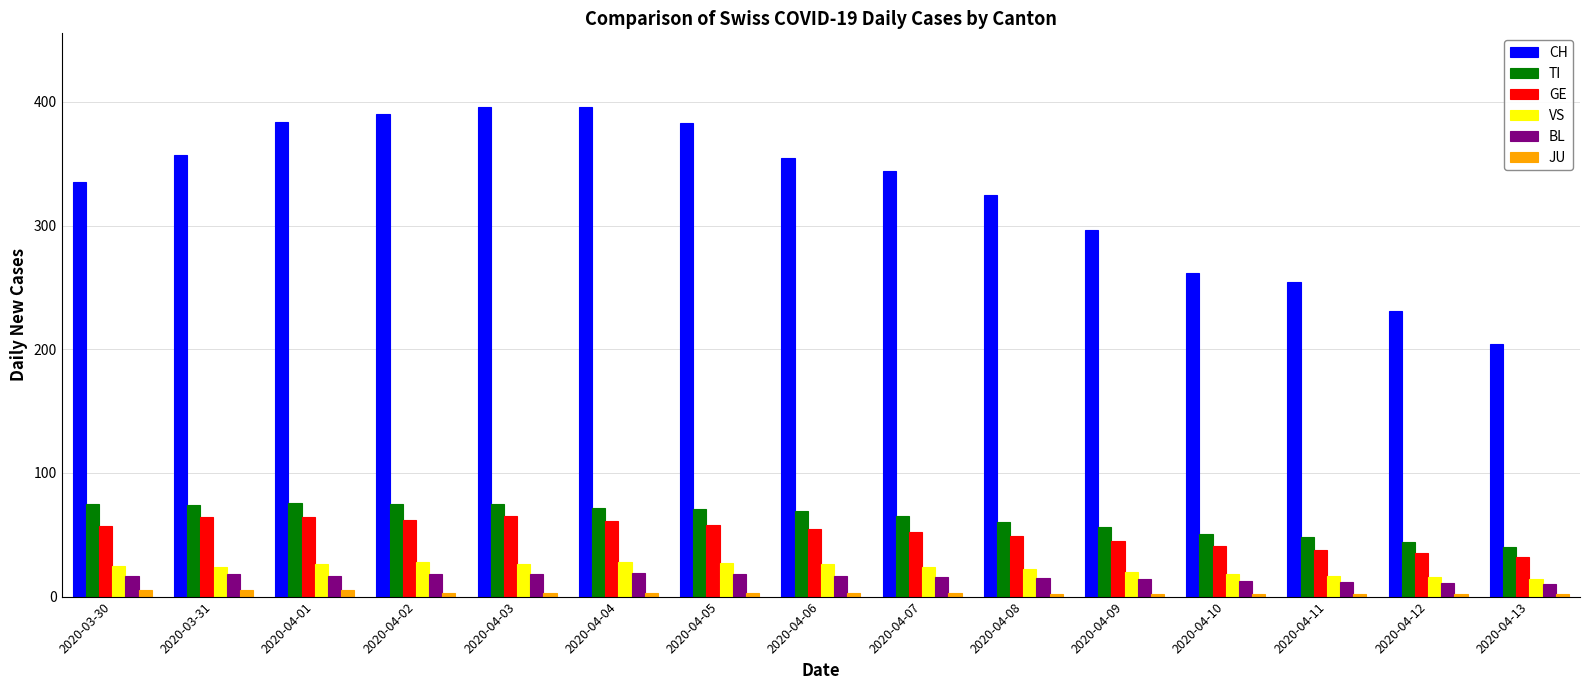

Is the value of TI at 2020-04-03 greater than the value of VS at 2020-04-01?

Yes